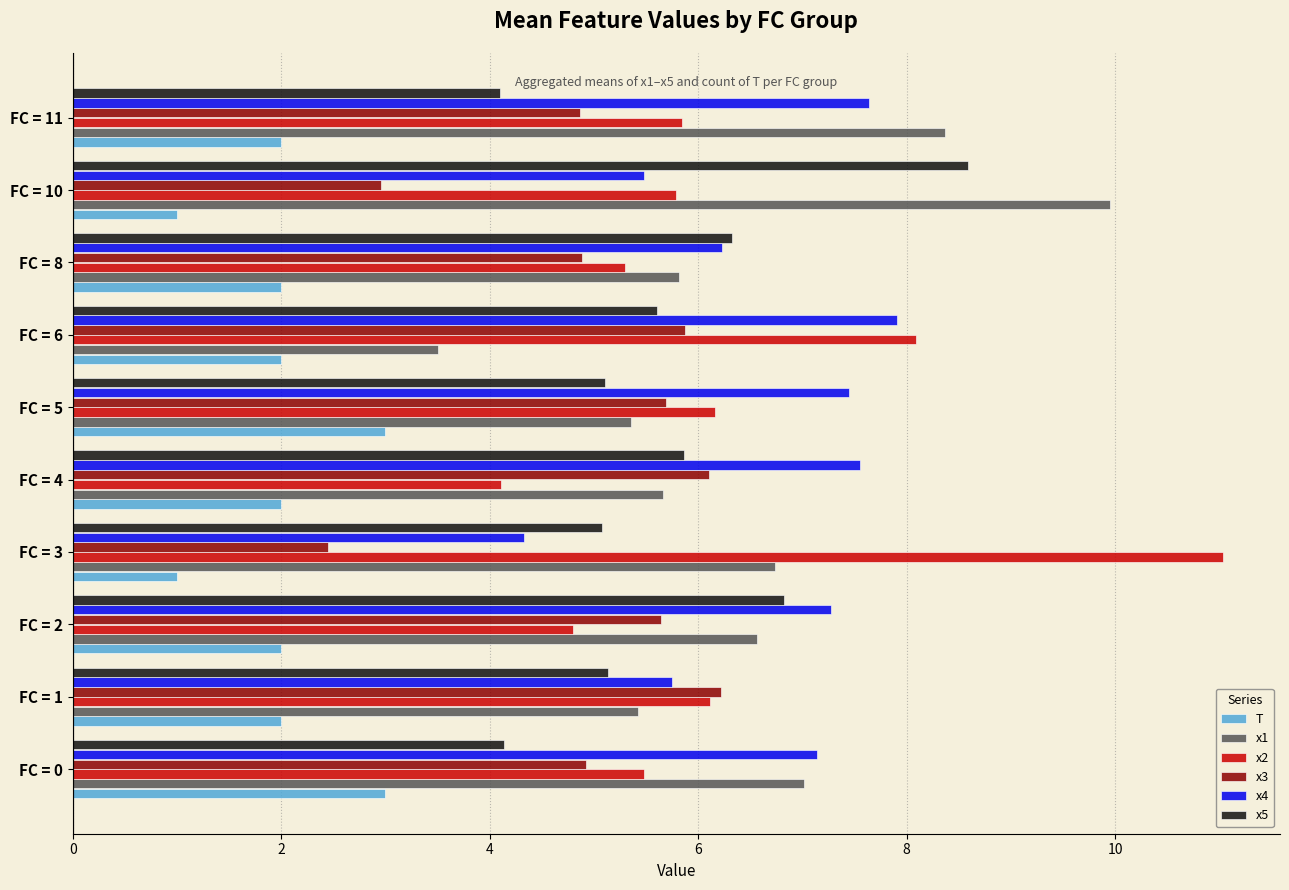

At which label does x2 reach its minimum?

FC = 4